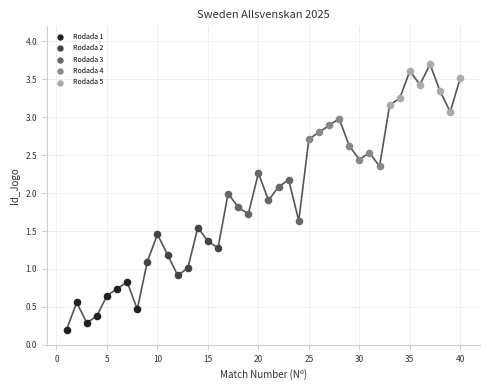

Which series reaches the minimum Y coordinate?

Rodada 1